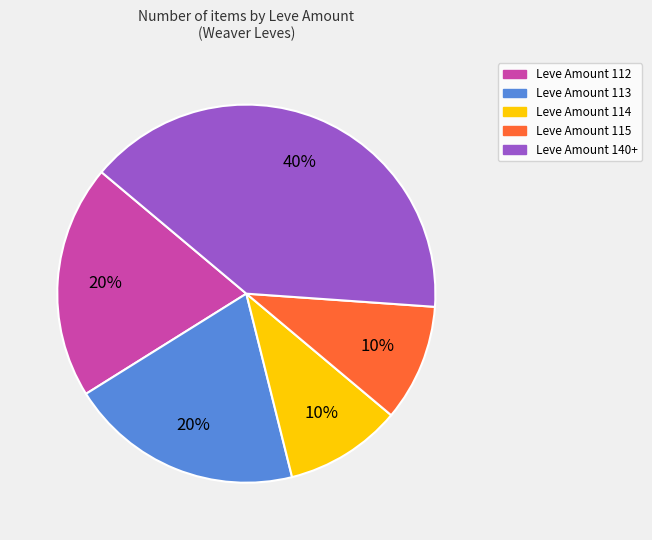

Does any single category account for the majority?

No